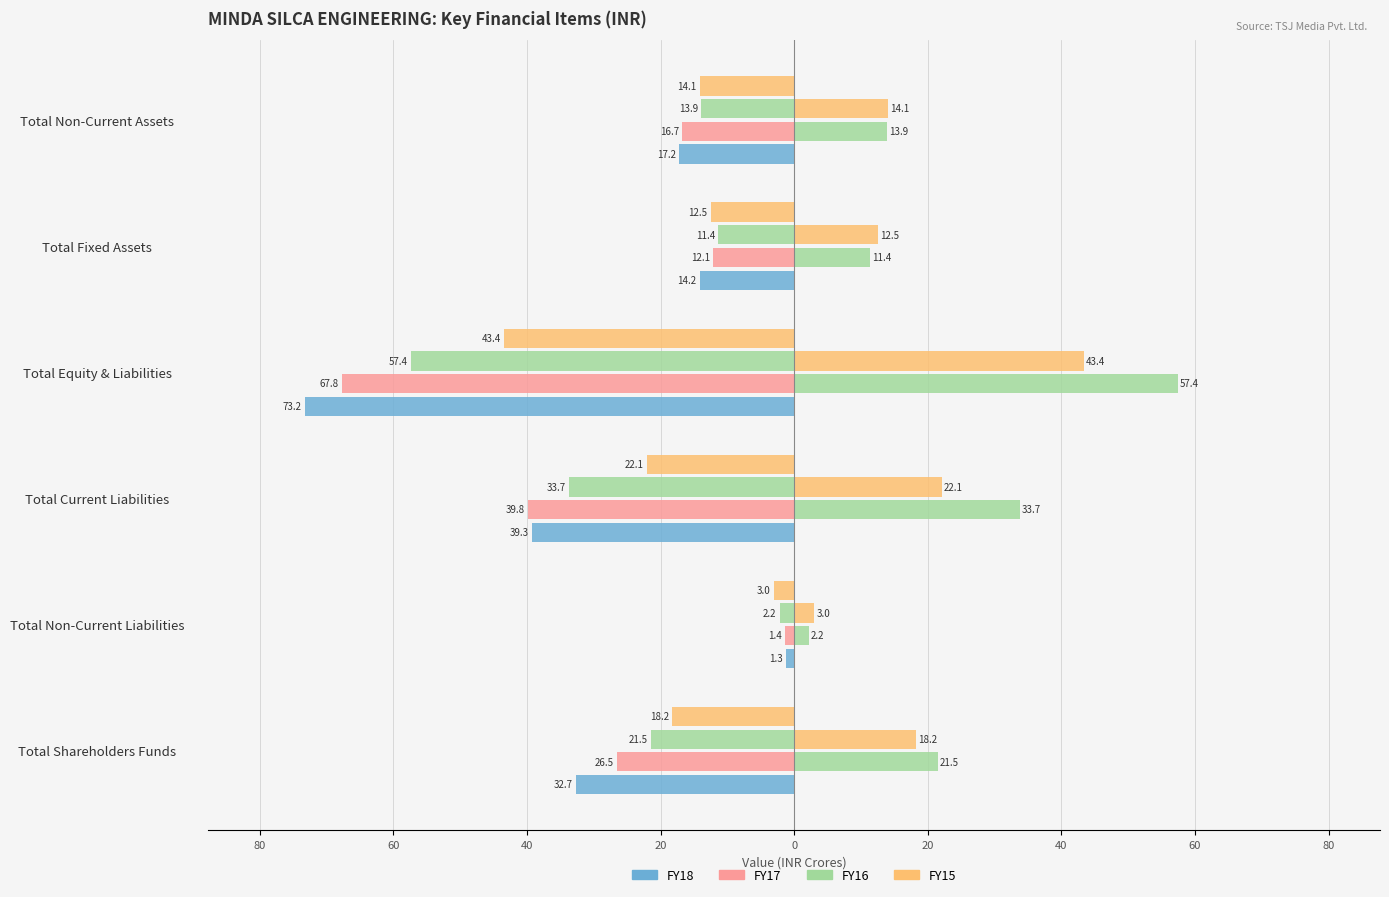

How many bars are there in total?

36